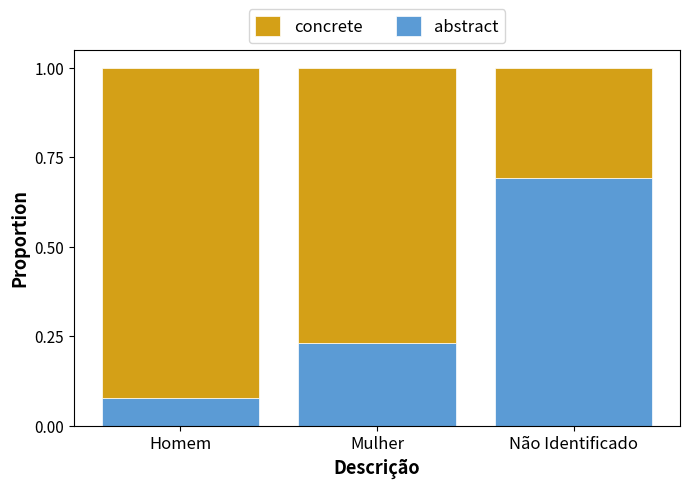

The value of abstract at Mulher is 0.1. True or false?

False